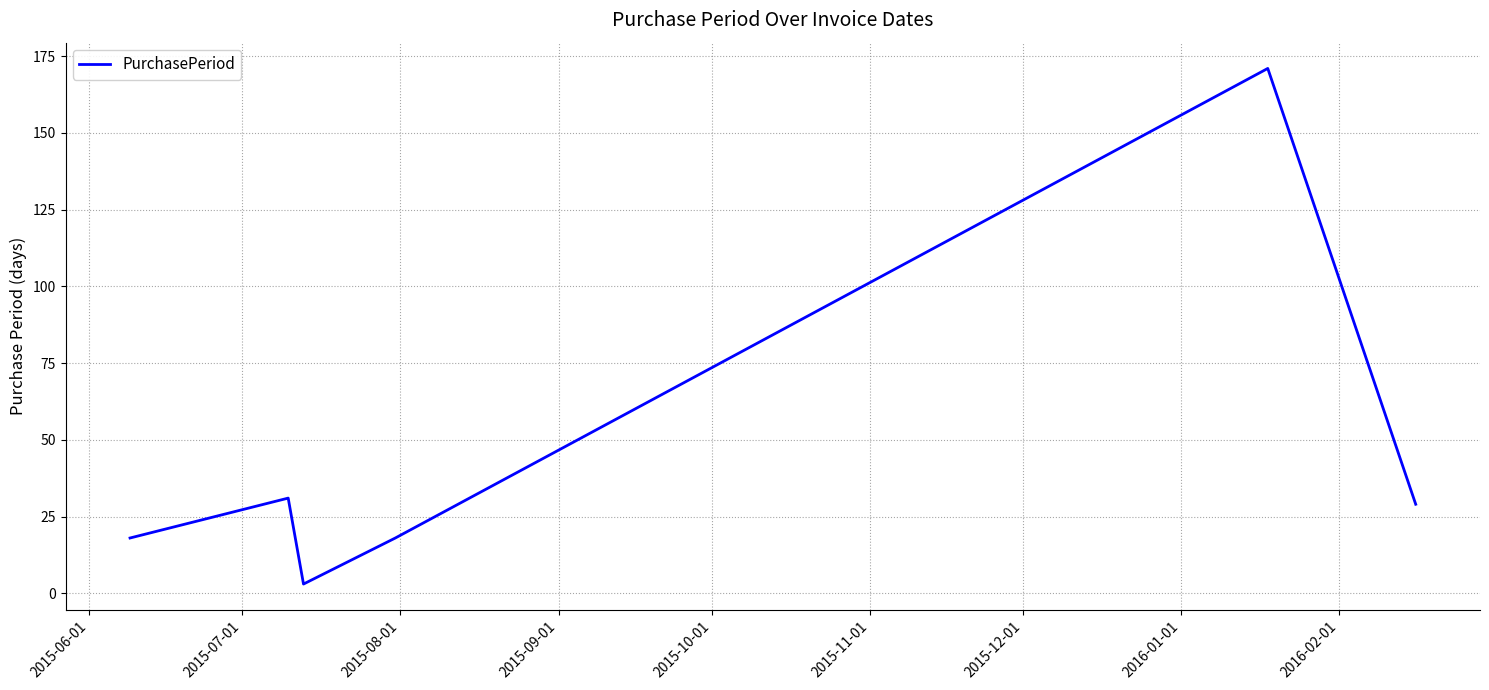

What is the minimum value shown in the chart?

3